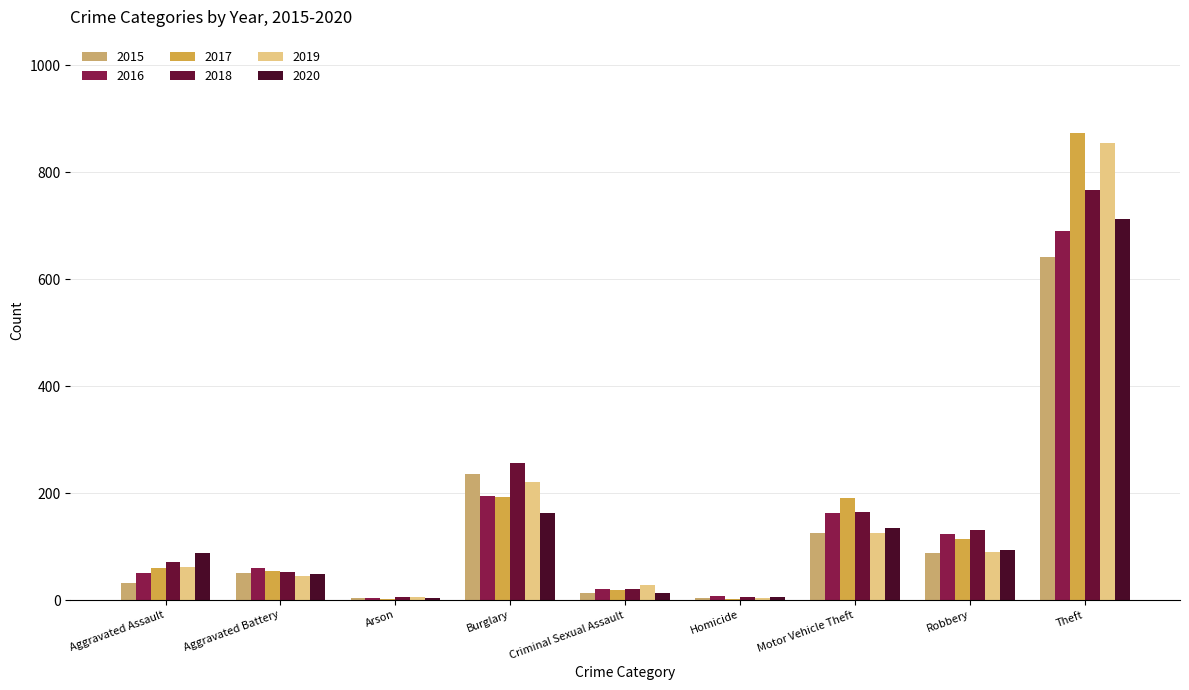

Which series changed the most between Criminal Sexual Assault and Motor Vehicle Theft?

2017